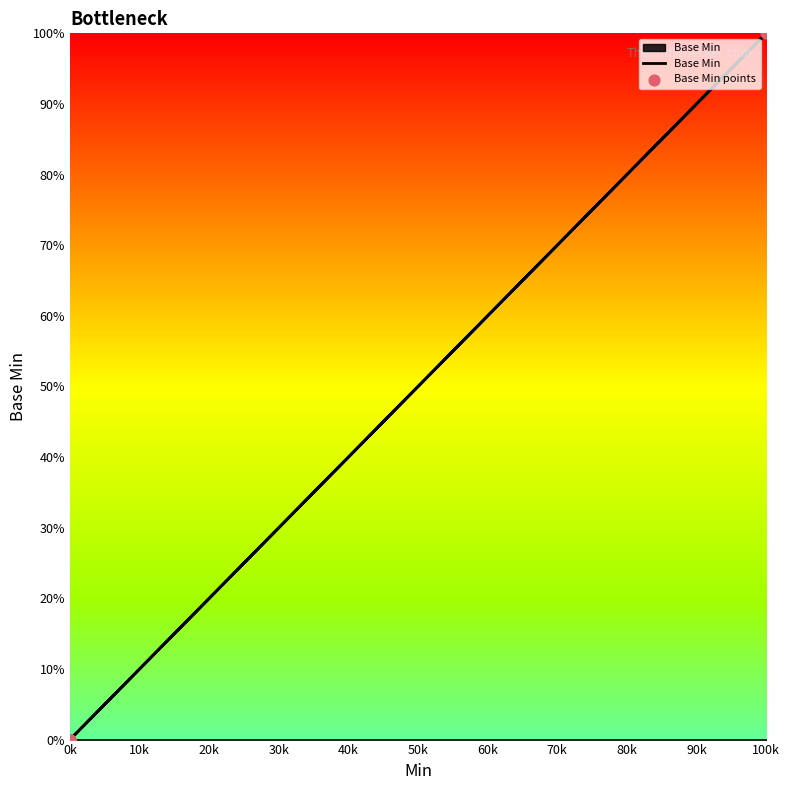

What are all the series names shown in the legend?

Base Min, Base Min points